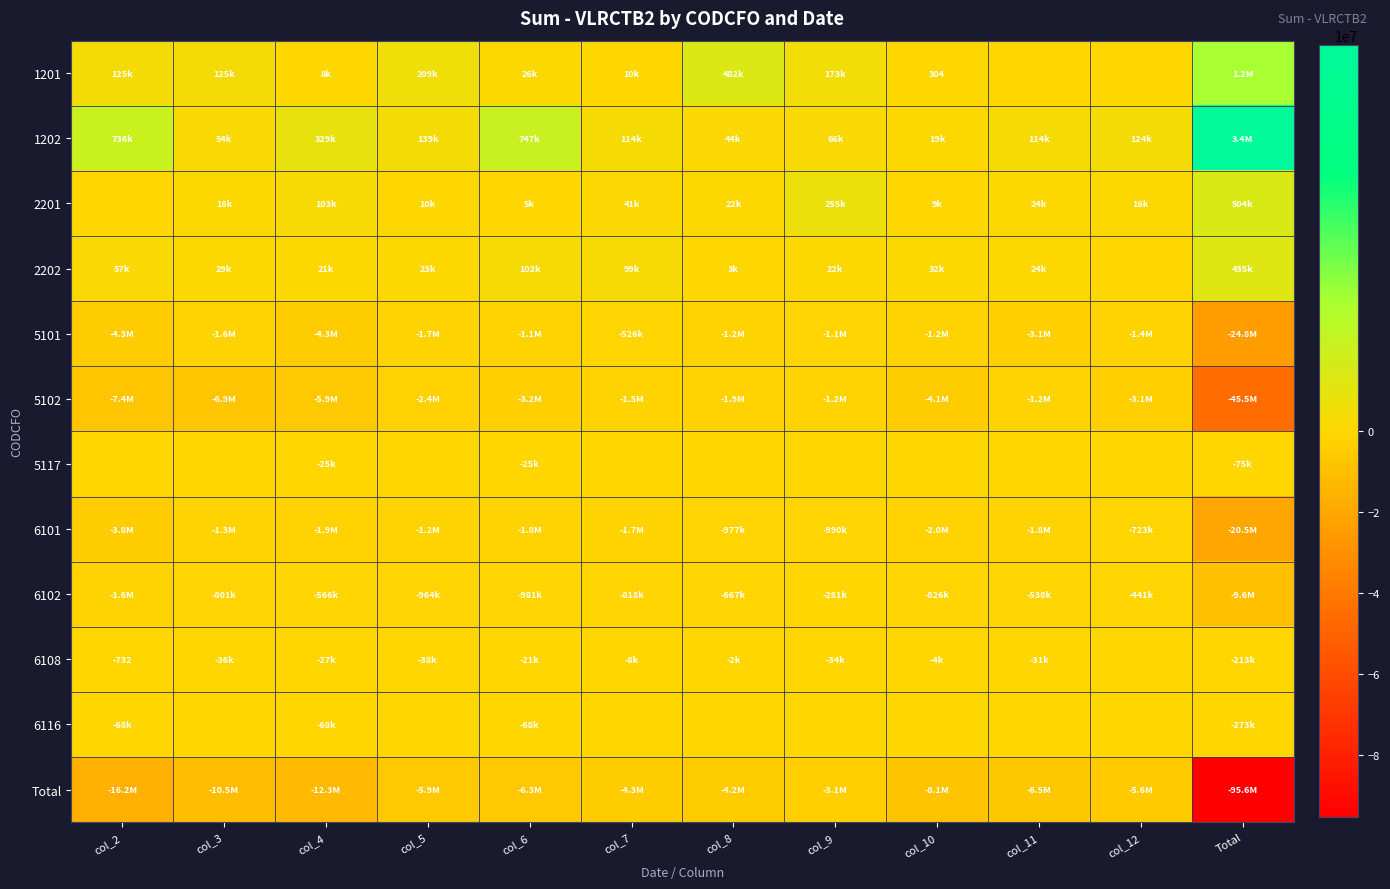

The value of 1201 at col_3 is 124720.3. True or false?

True